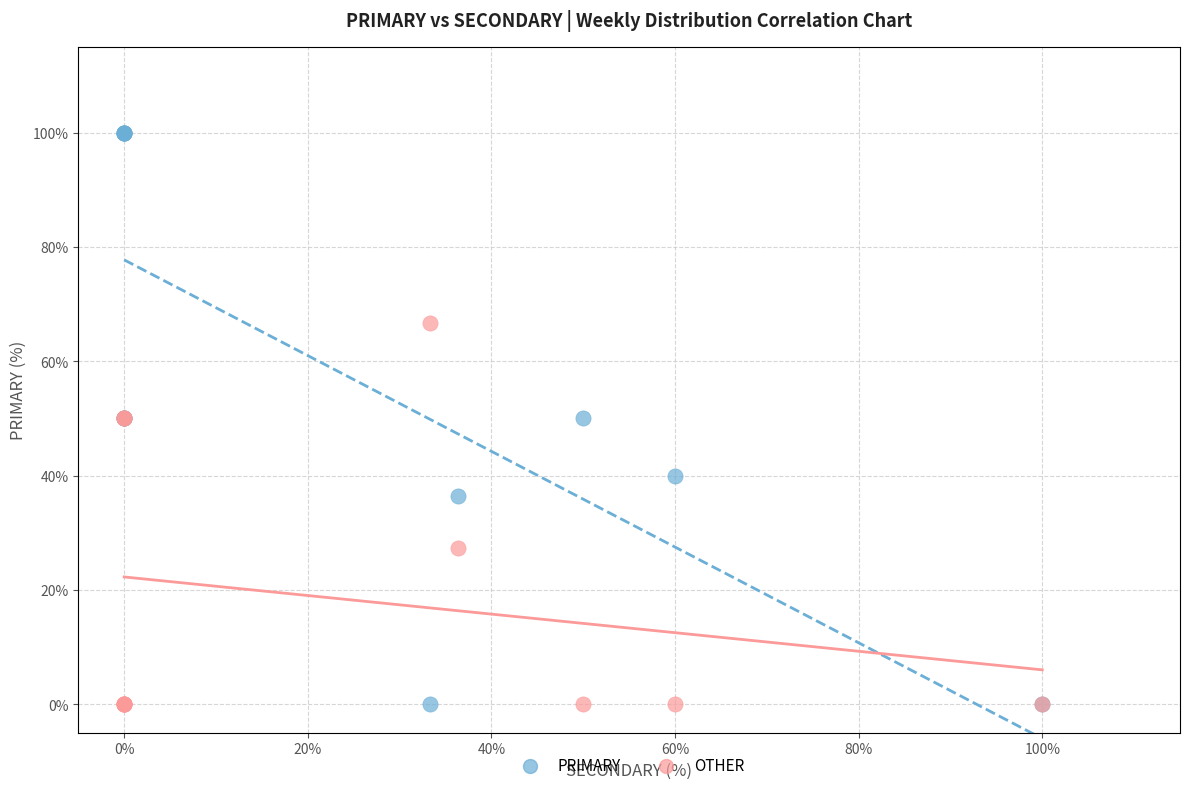

What is the X range (max minus min) for the scatter plot?

100.0